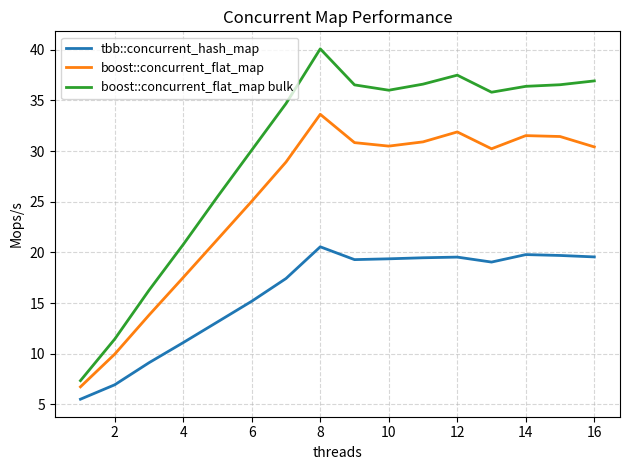

What is the smallest value displayed?

5.5